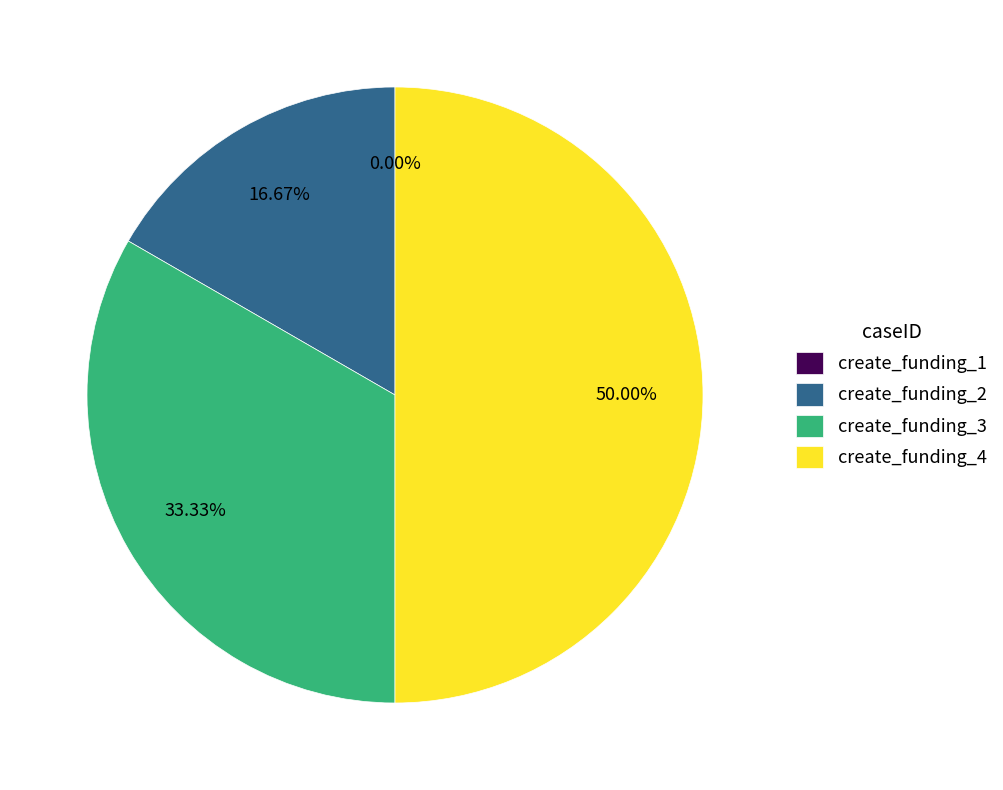

How many segments does this pie chart have?

4